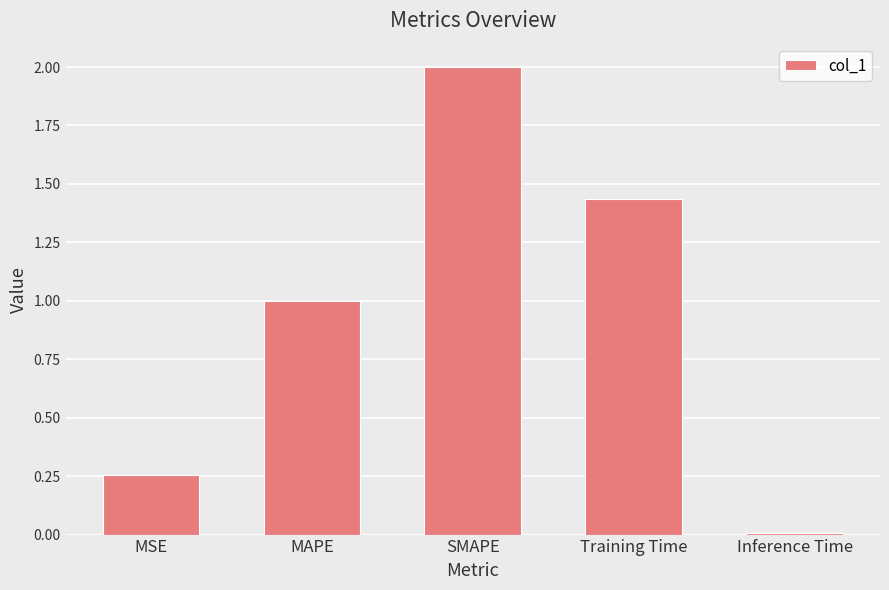

What is the greatest value displayed?

2.0